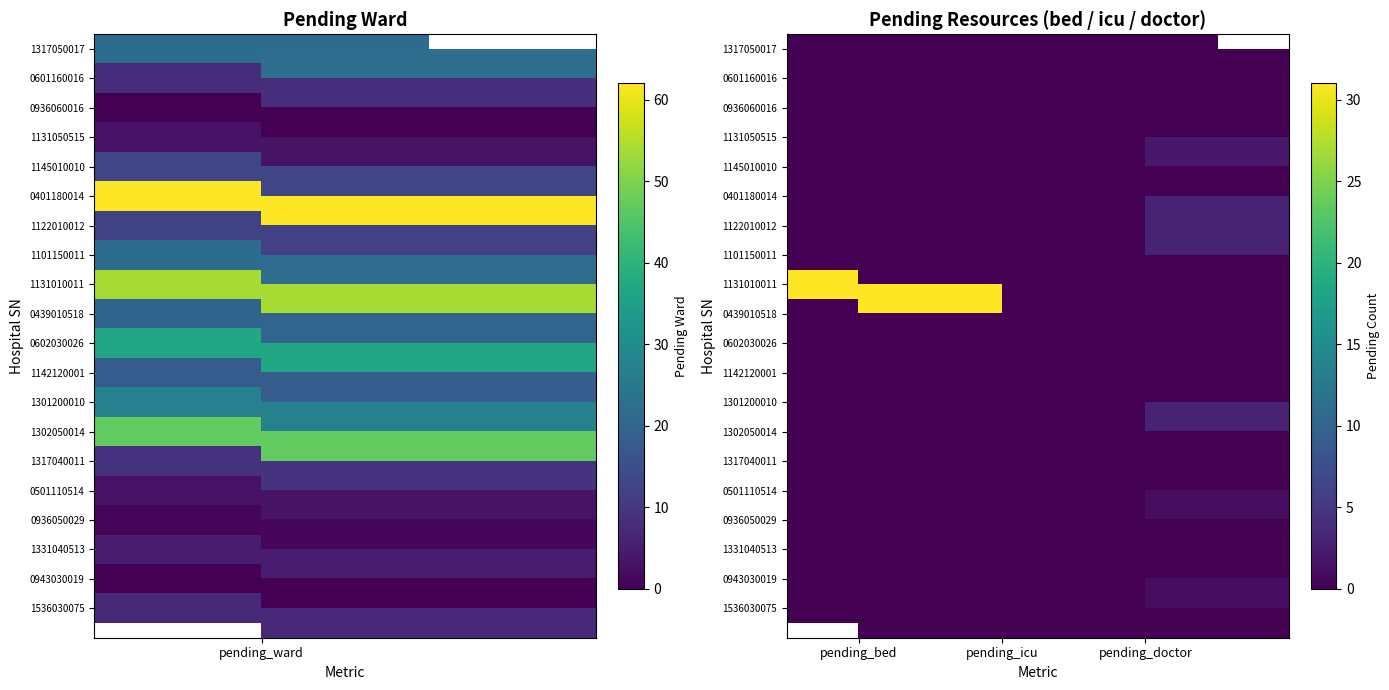

List the labels in order of 1101150011 value, smallest first.

pending_bed, pending_icu, pending_doctor